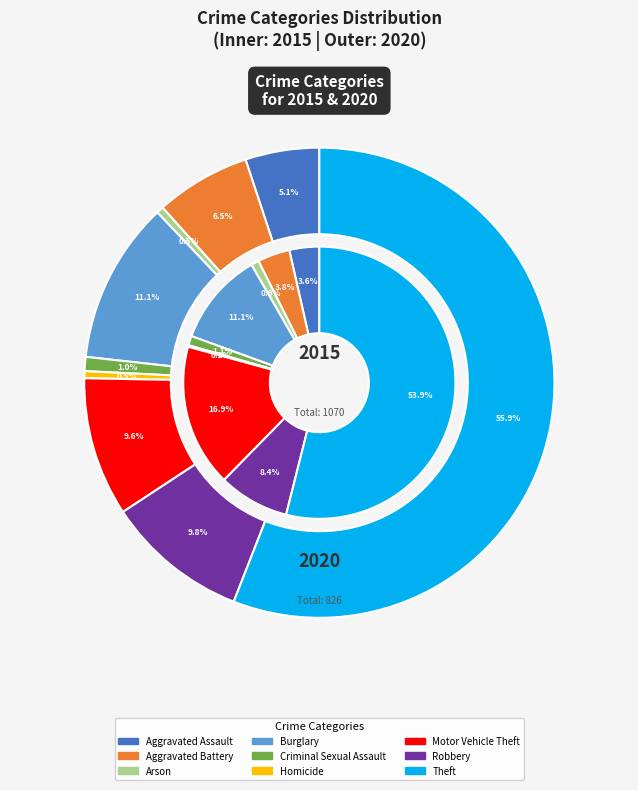

Is there any slice that represents more than half of the pie?

Yes